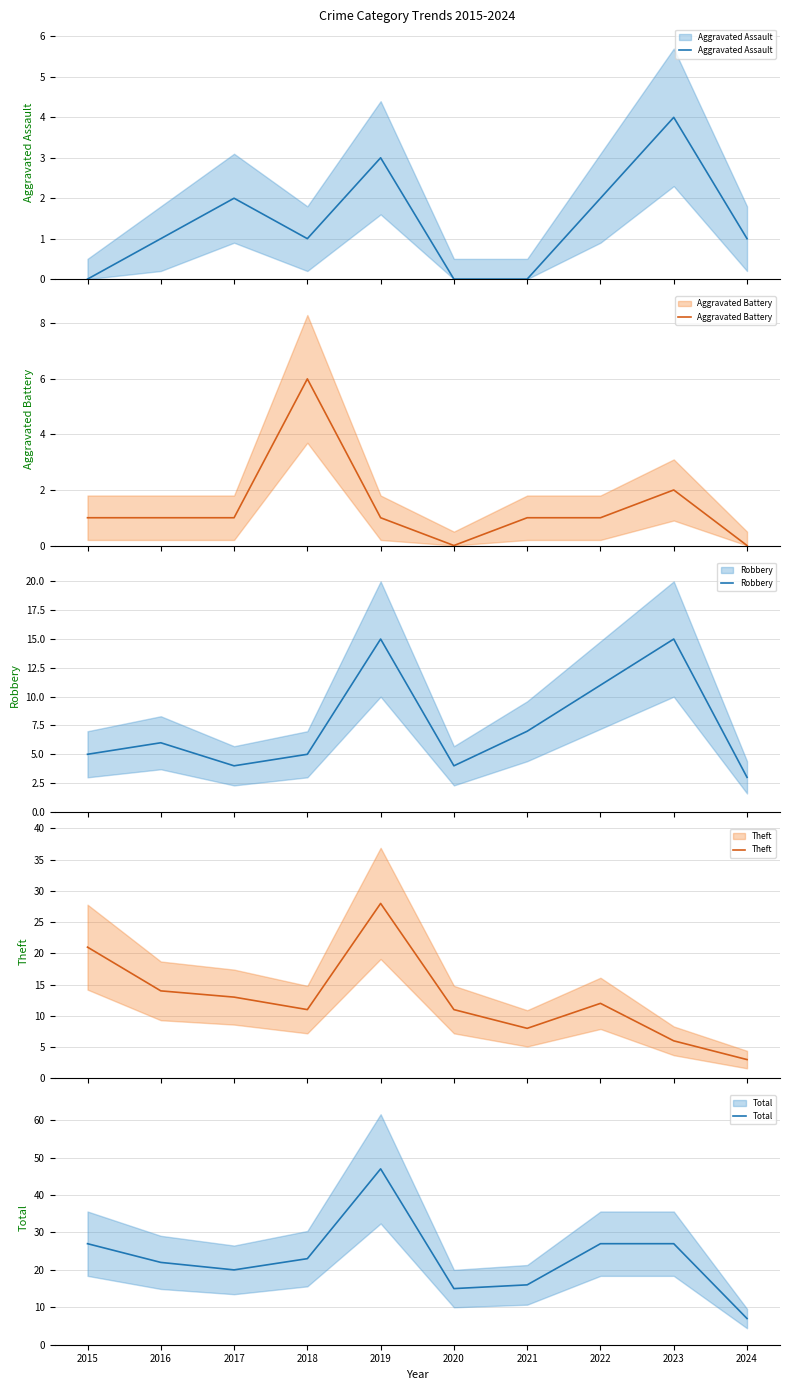

Is this an area chart (filled region under the line)?

No